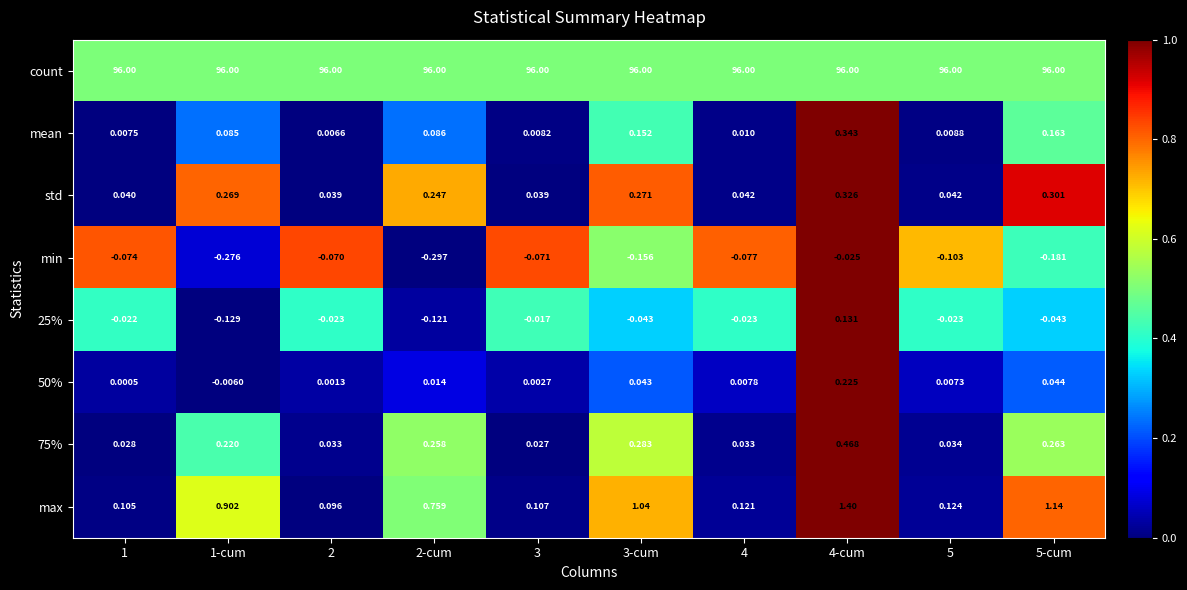

Which series changed the most between 1 and 1-cum?

max